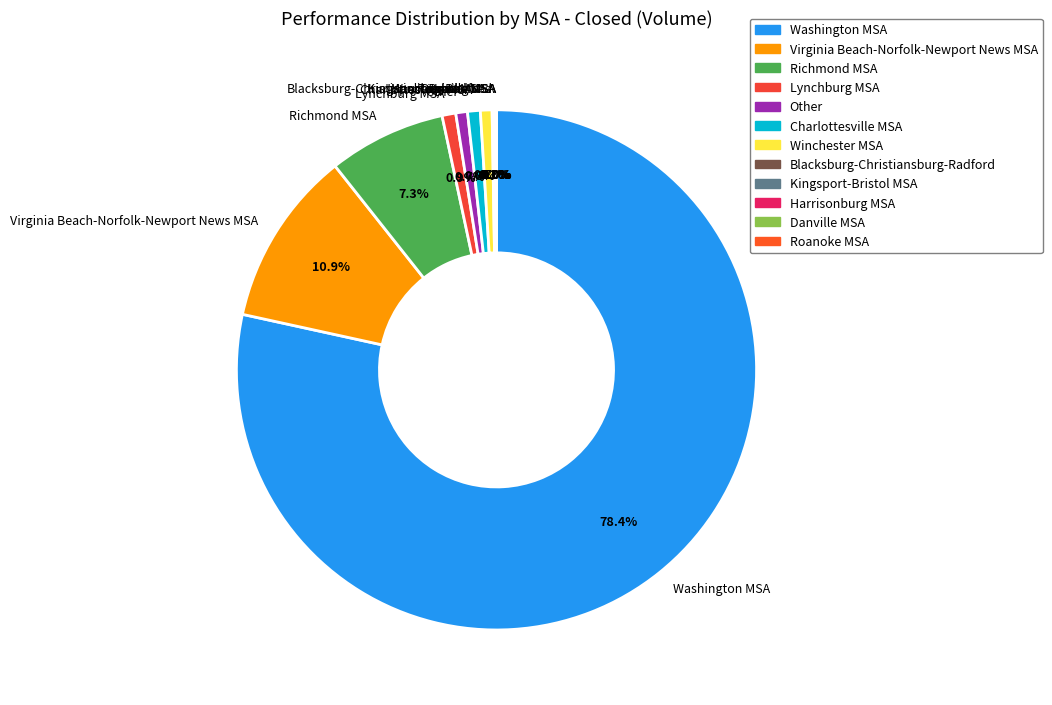

The Washington MSA slice represents 78% of the pie. True or false?

True